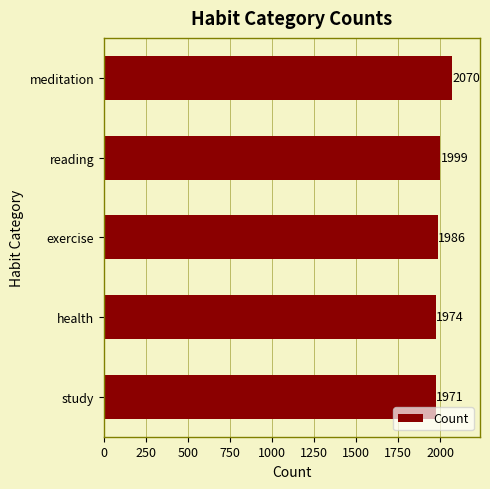

Which category has the lowest value across all series?

study